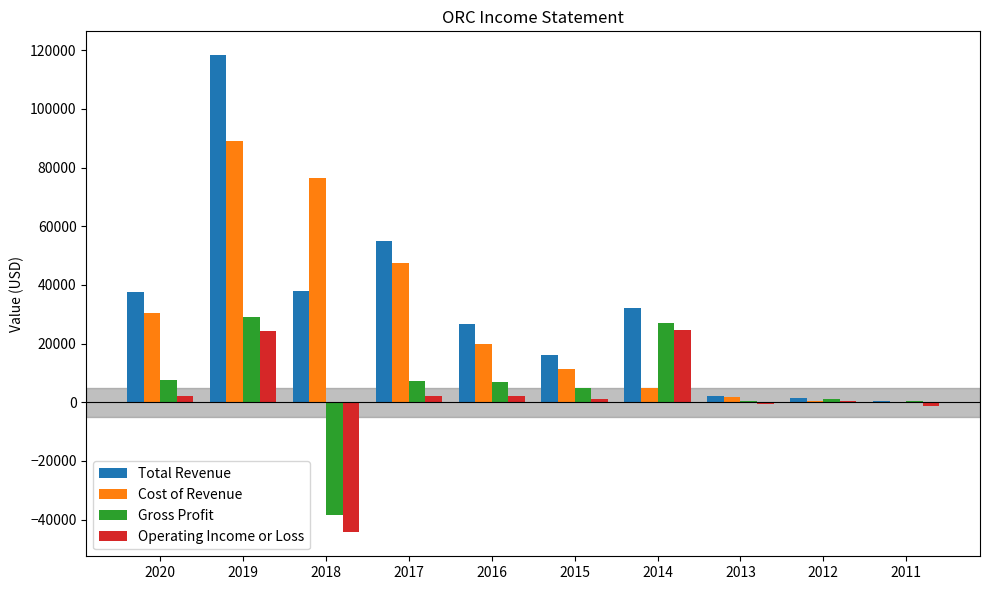

What is the spread (max minus min) of values at 2020?

35600